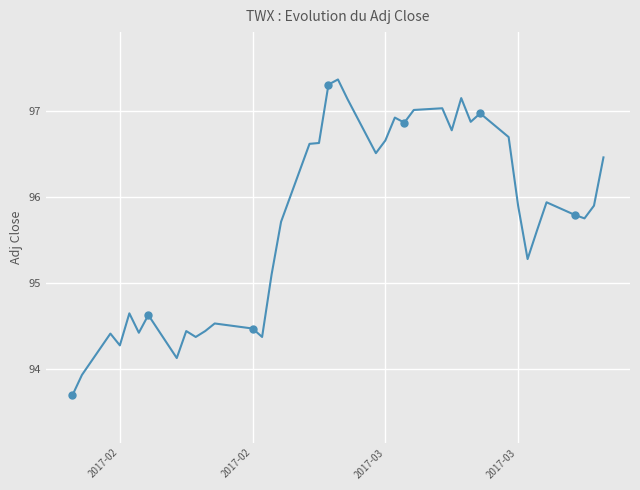

How many values exceed 95?

26